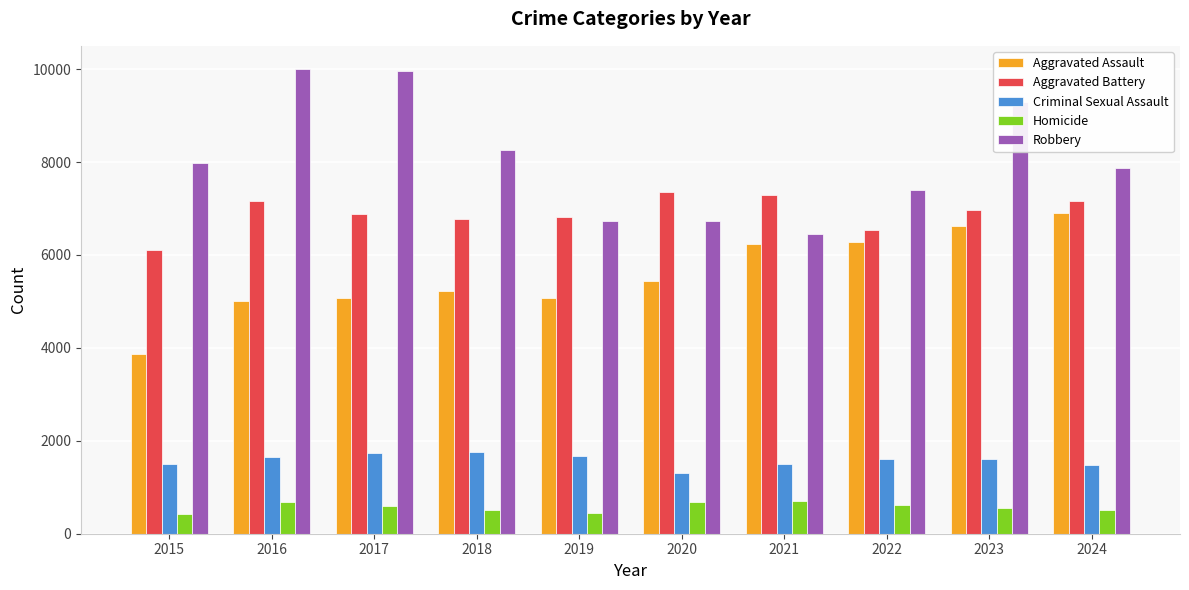

Is it true that Homicide equals 675 at 2016?

True